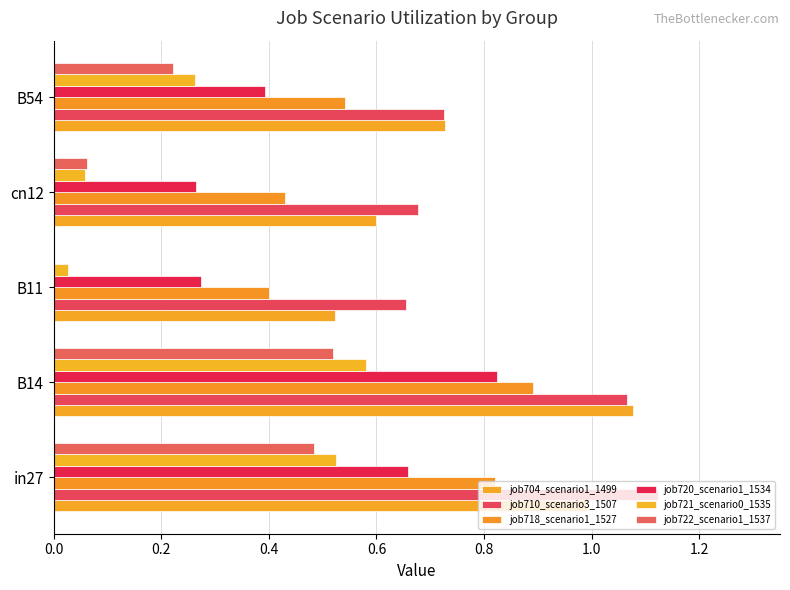

How many categories are shown in the chart?

5